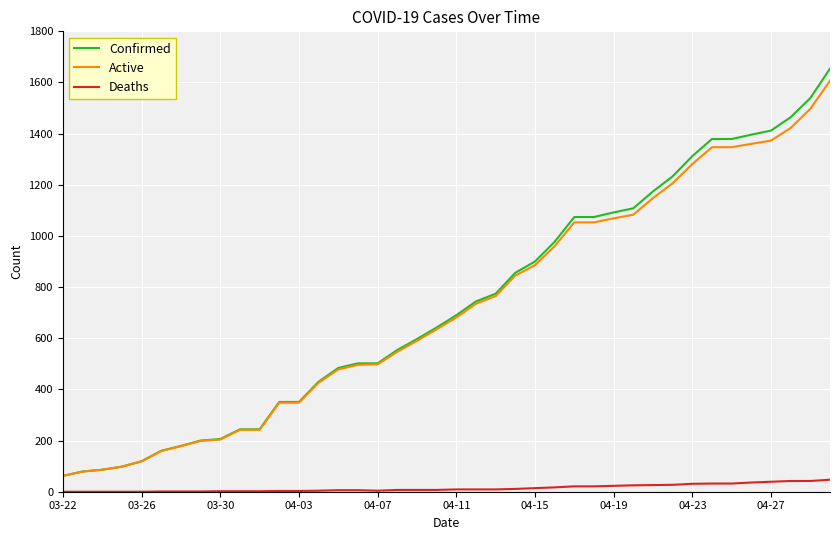

Count the number of categories in the chart.

40